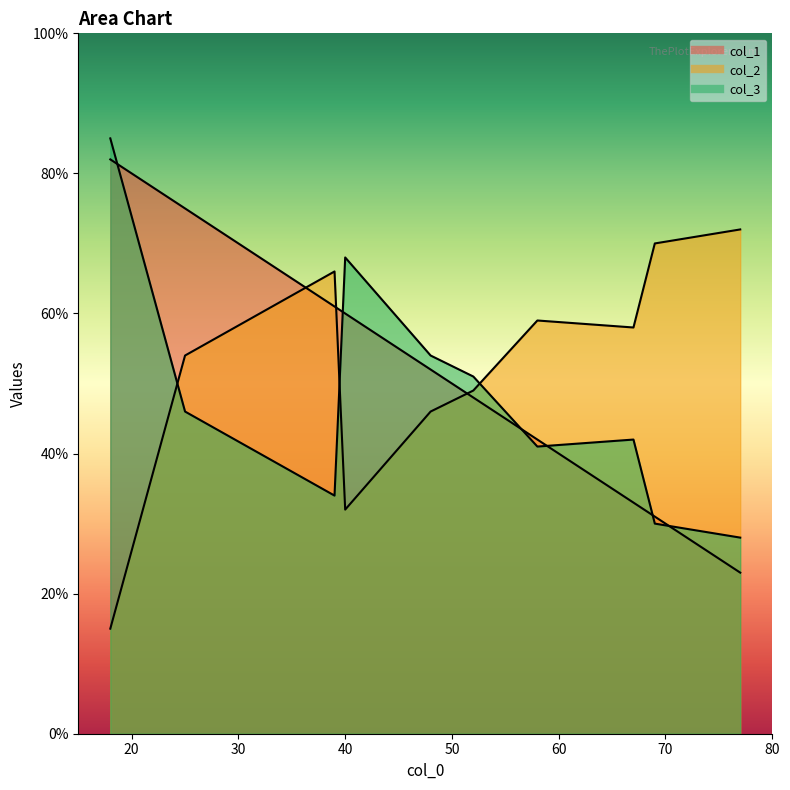

What is the minimum value shown in the chart?

15